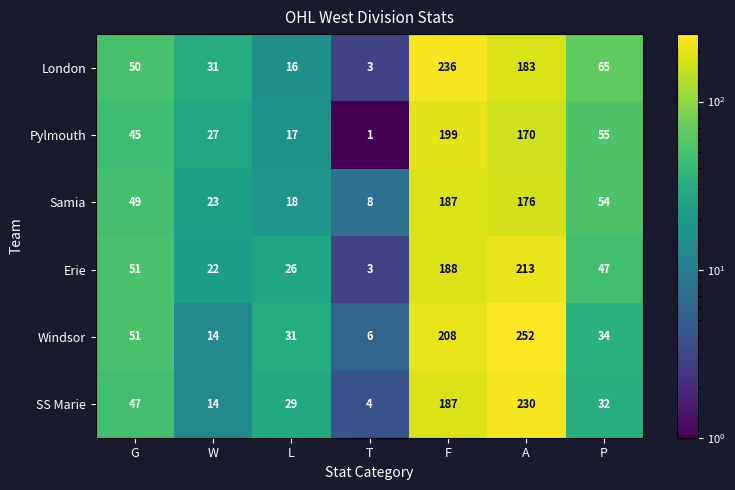

How many series are shown in this chart?

6